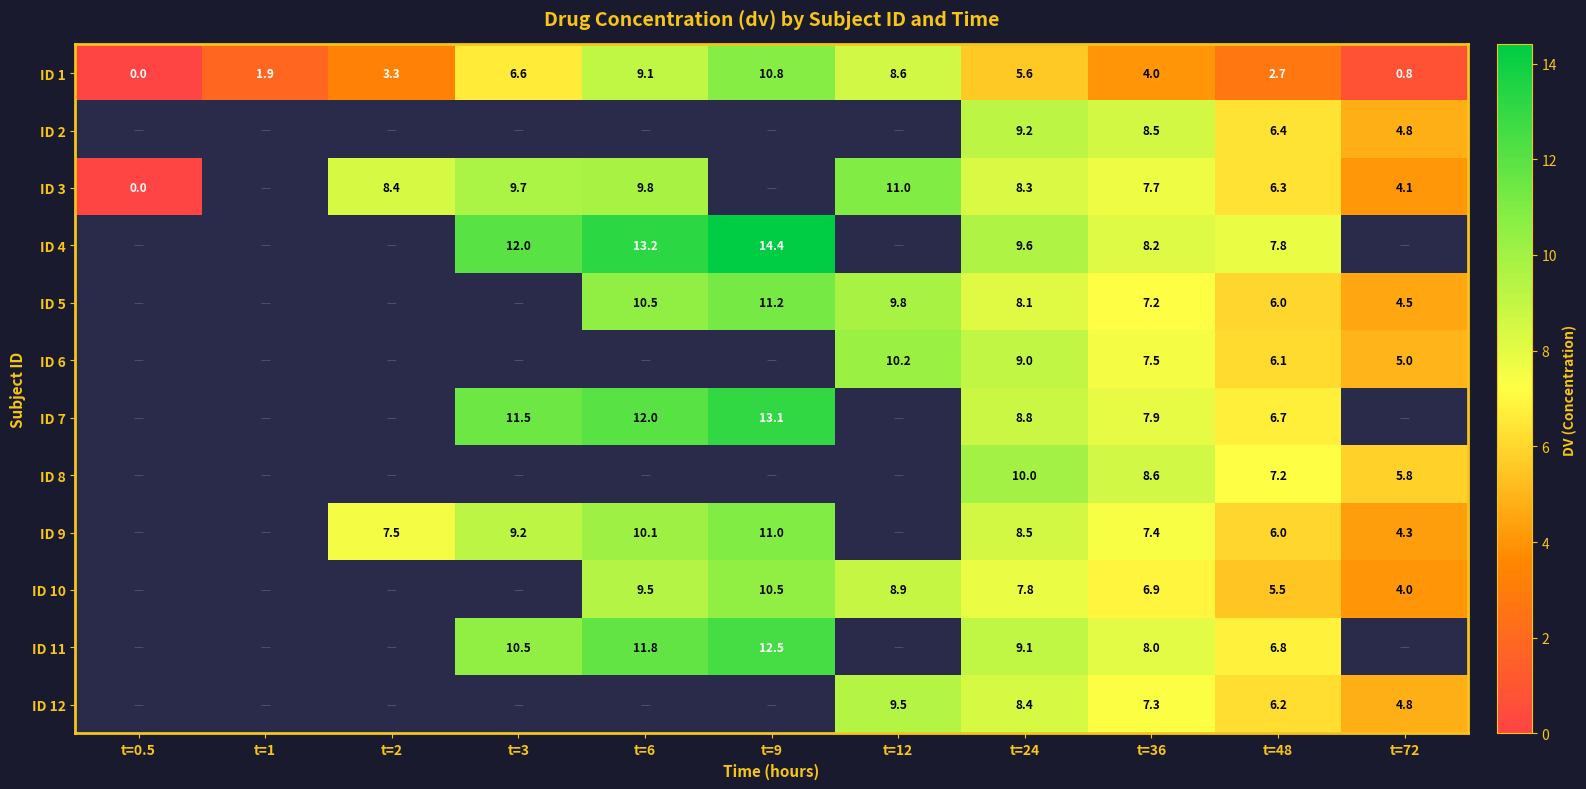

The value of ID 7 at t=24 is 8.8. True or false?

True